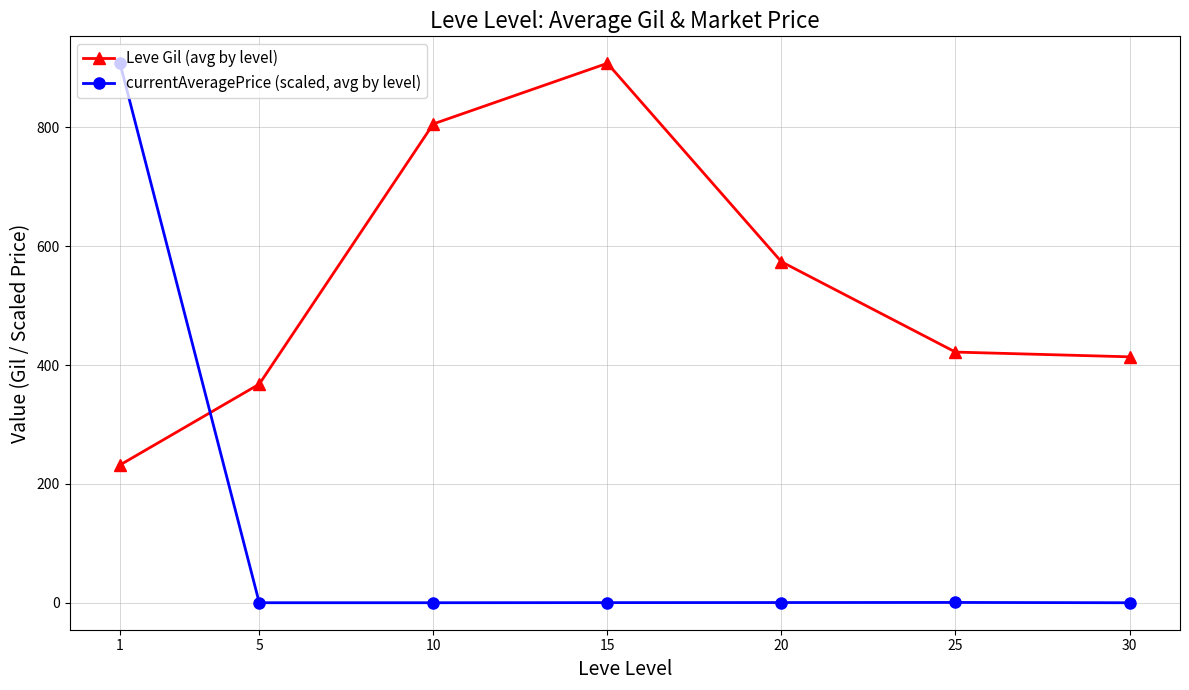

What is the approximate value of Leve Gil (avg by level) at 20?

574.0